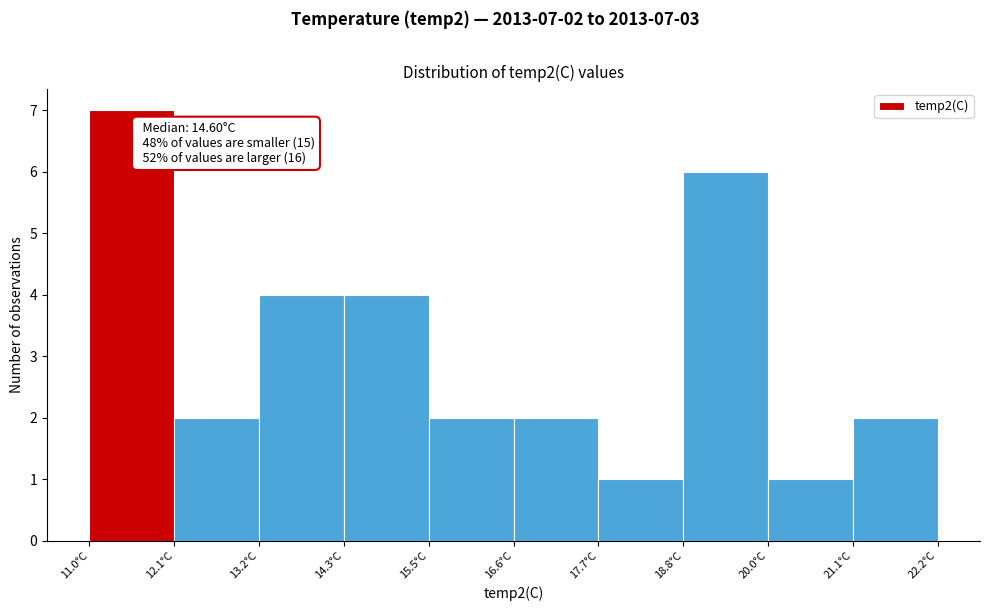

Which range on the x-axis has the tallest bar?

11.0 to 12.0